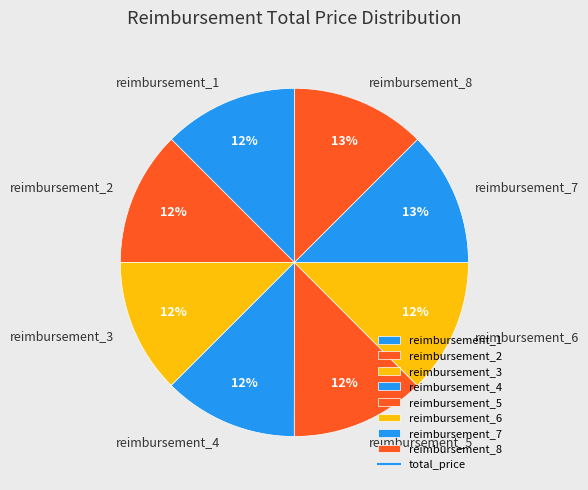

Count the number of slices in the pie.

8